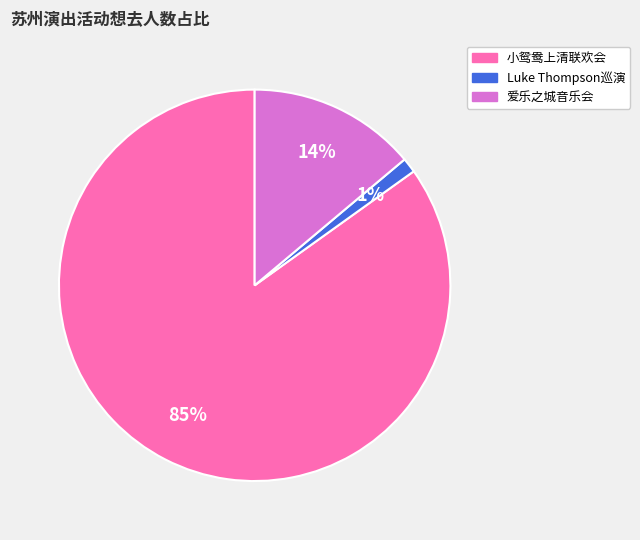

To the nearest percent, what is the difference between the largest and smallest slice percentages?

84%